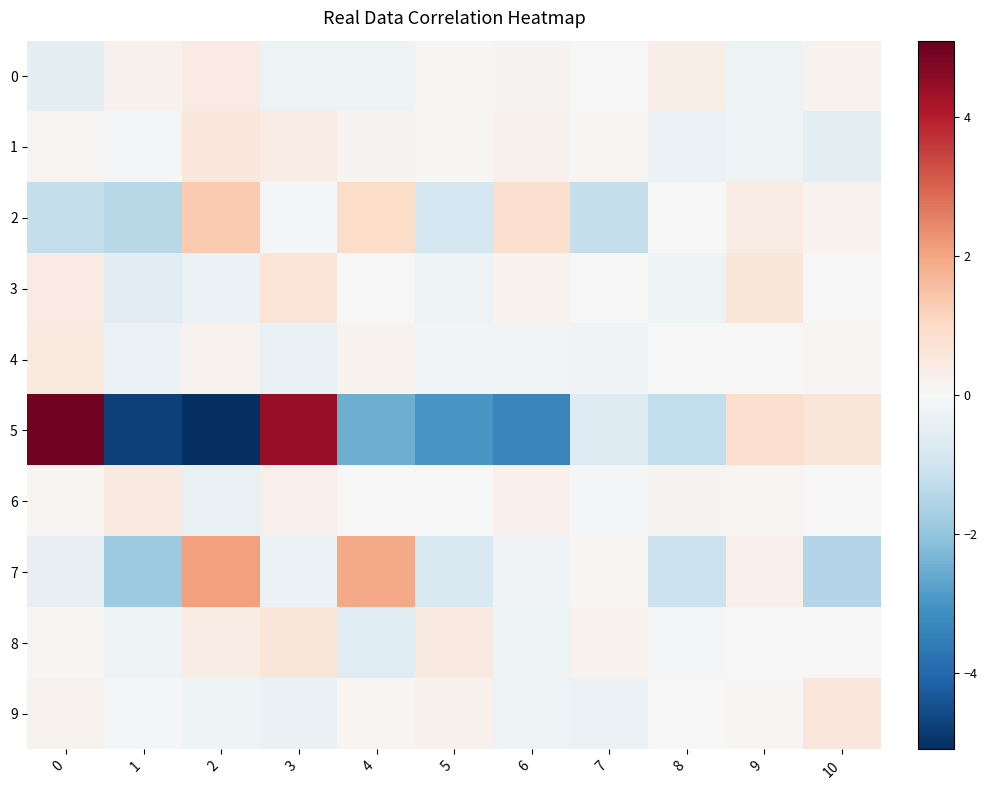

Rank the series by their maximum value, from lowest to highest.

0, 6, 4, 1, 9, 8, 3, 2, 7, 5